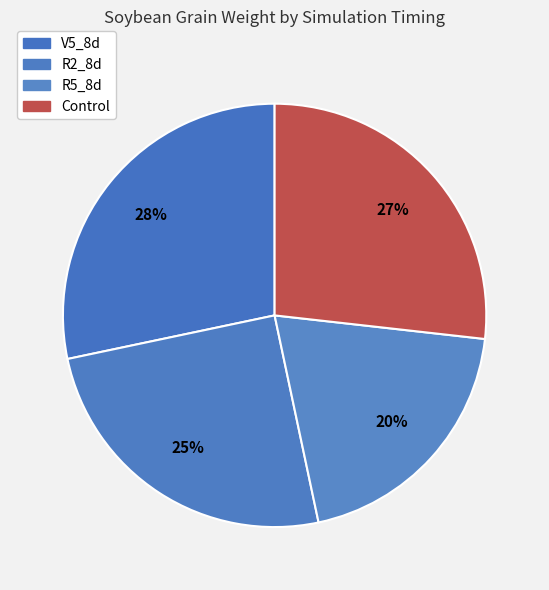

Does R2_8d represent more than half of the total?

No